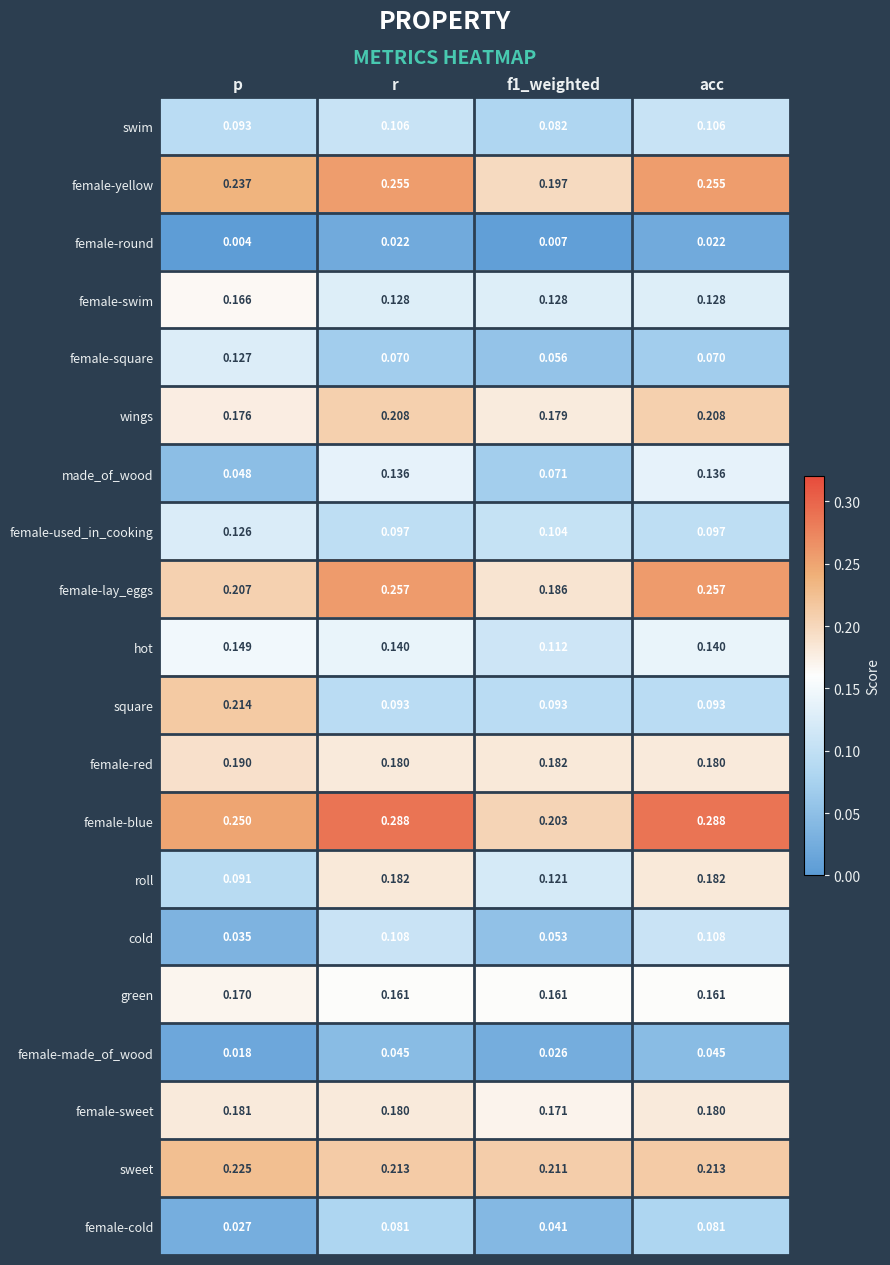

Which category has the highest value in the sweet series?

p